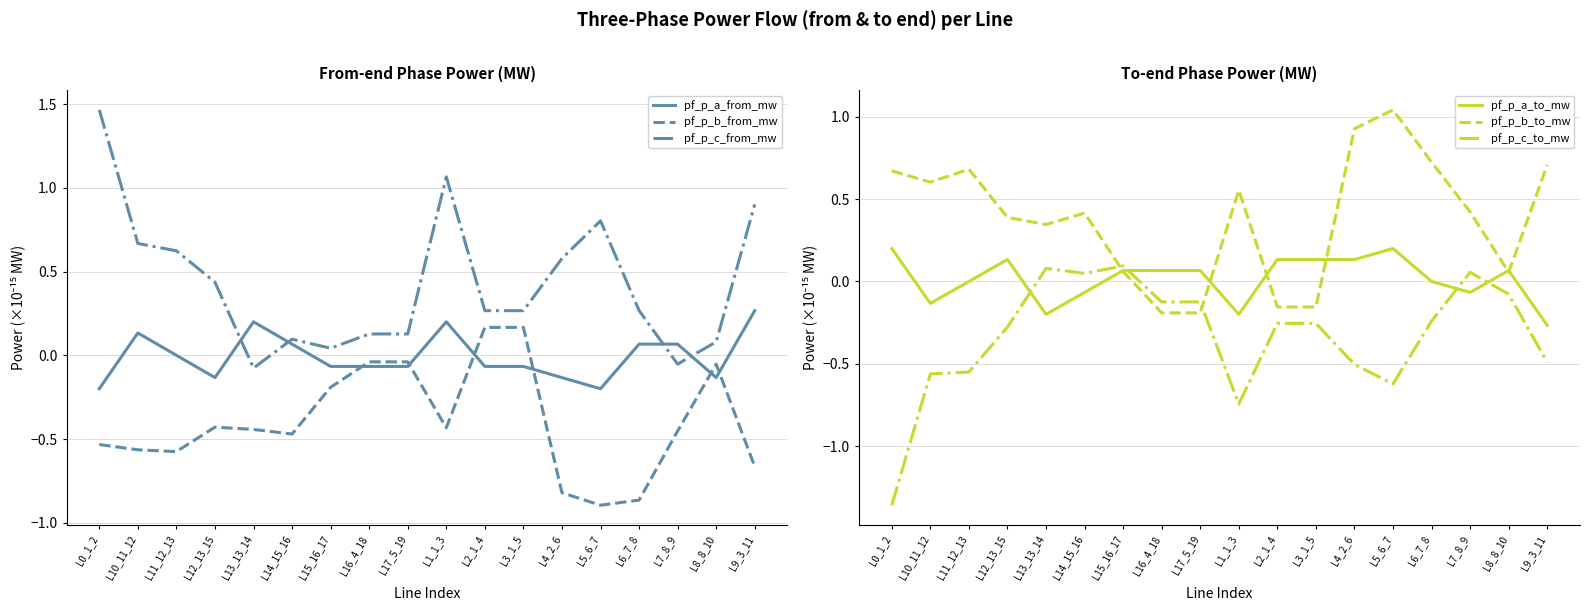

Count the number of data series in this chart.

6